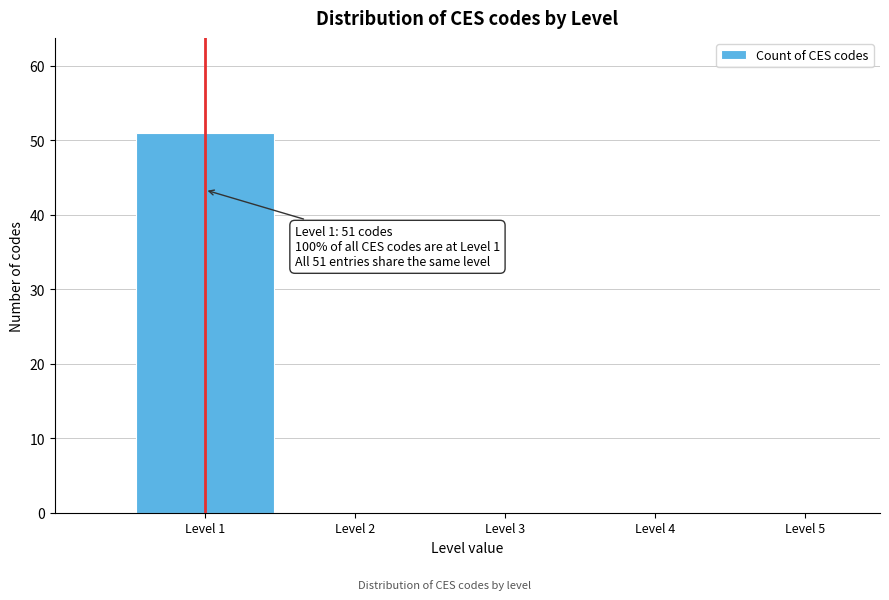

Over which range of the x-axis is the bar tallest?

0.5 to 1.5